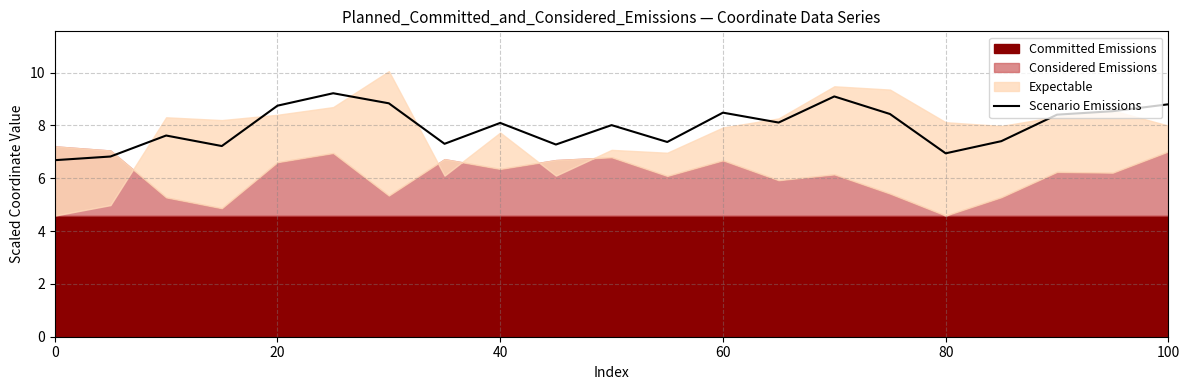

Reading left to right, extract all data points from this chart.

6.7	6.8	7.6	7.2	8.7	9.2	8.8	7.3	8.1	7.3	8.0	7.4	8.5	8.1	9.1	8.4	6.9	7.4	8.4	8.5	8.8